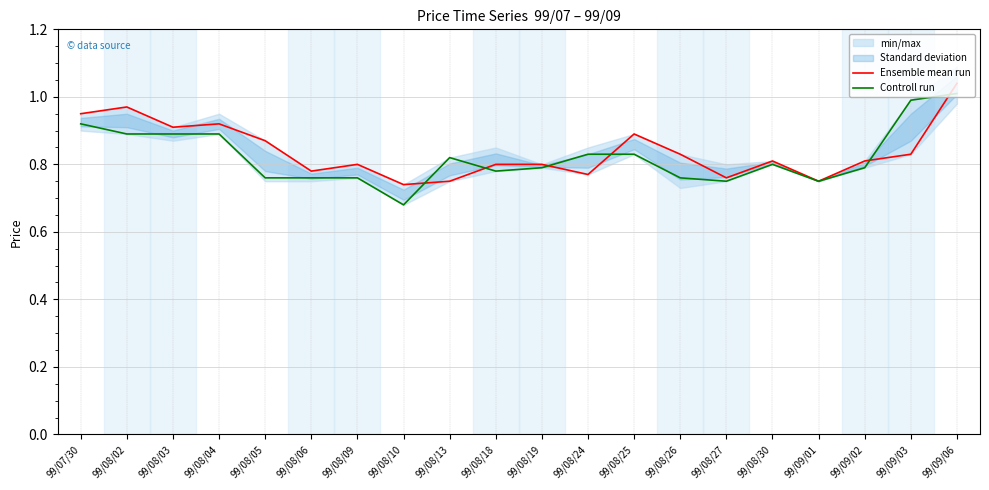

True or false: Ensemble mean run and Controll run cross at least once.

True